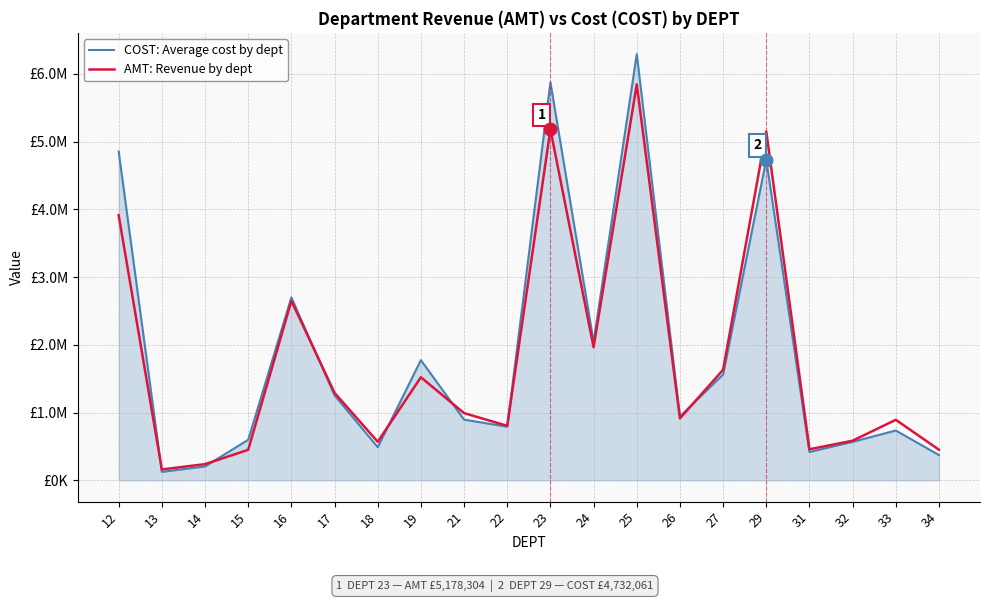

Reading left to right, extract all data points from this chart.

COST: Average cost by dept: 12=4851935.9	13=124825.9	14=204906.4	15=598423.9	16=2699758.5	17=1254328.0	18=489268.8	19=1773585.0	21=895694.2	22=790905.6	23=5872646.4	24=2043705.2	25=6288958.2	26=942734.5	27=1562398.1	29=4732061.2	31=417783.2	32=568407.9	33=735115.1	34=372115.2
AMT: Revenue by dept: 12=3911466.7	13=160015.9	14=238929.4	15=449885.7	16=2648404.2	17=1291088.2	18=568531.1	19=1520864.3	21=991622.2	22=804358.9	23=5178304.1	24=1964313.8	25=5843194.1	26=914185.8	27=1631201.4	29=5146526.6	31=458392.6	32=584618.3	33=893115.5	34=451162.6